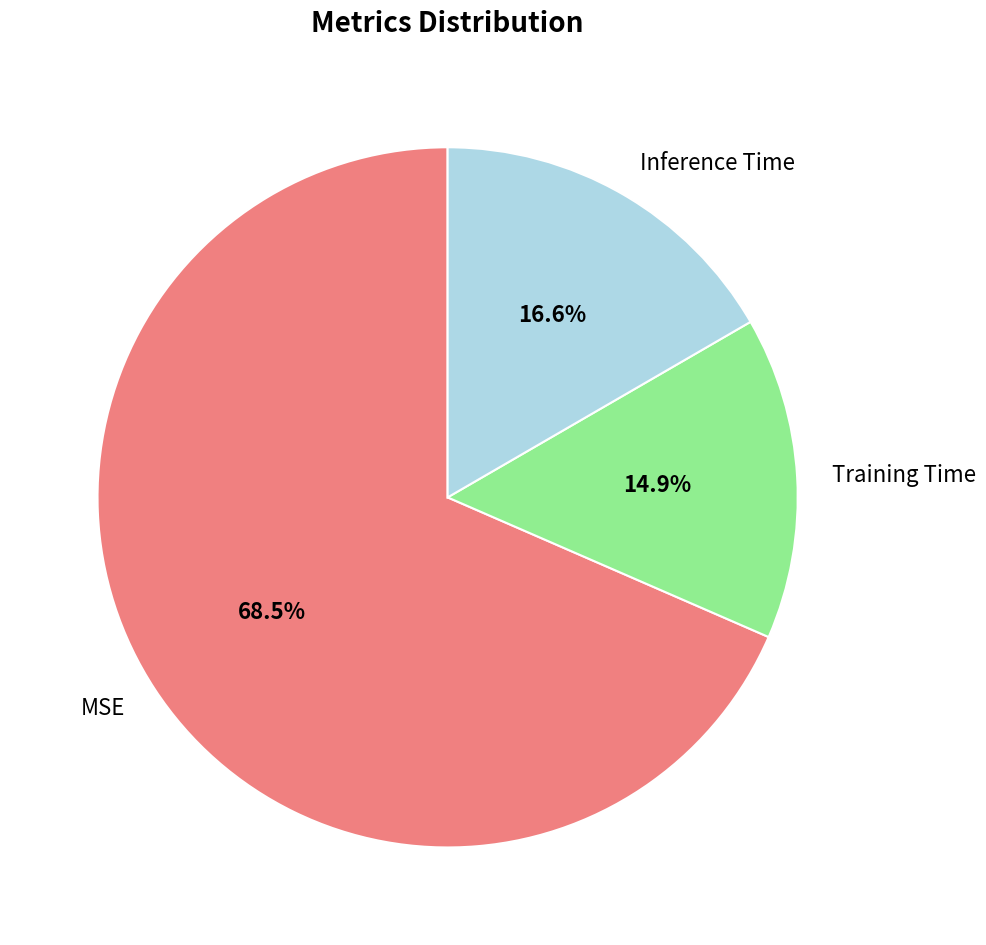

What is the largest slice in the pie chart?

MSE